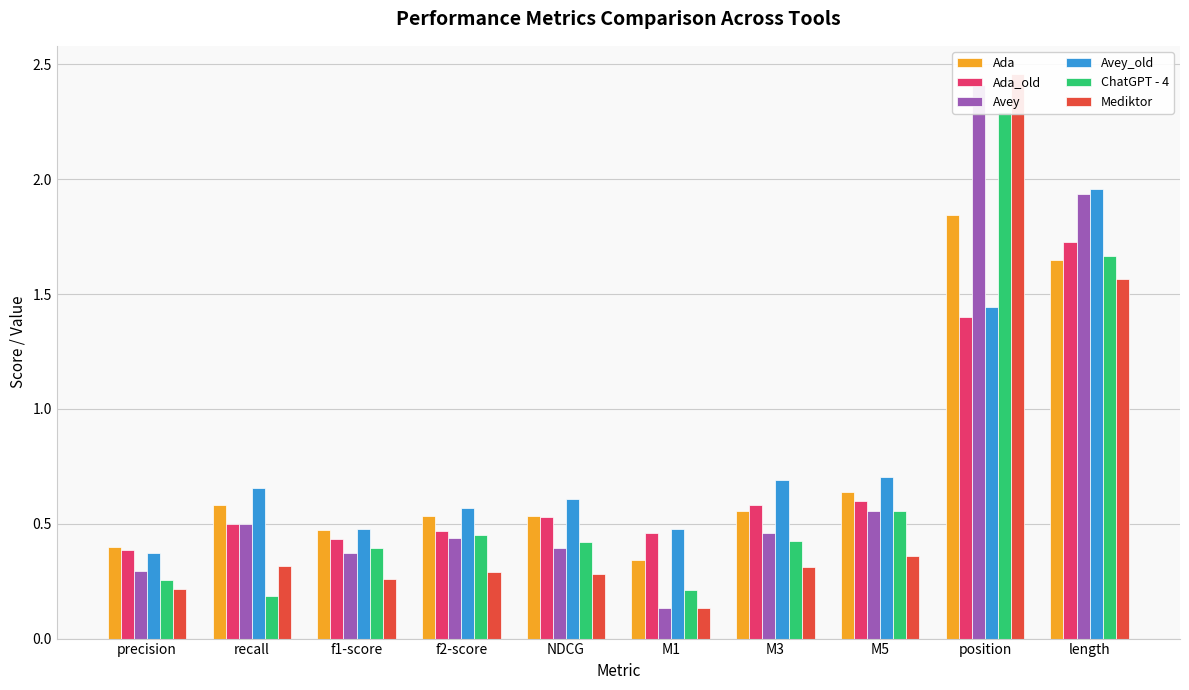

What is the spread (max minus min) of values at M5?

0.3